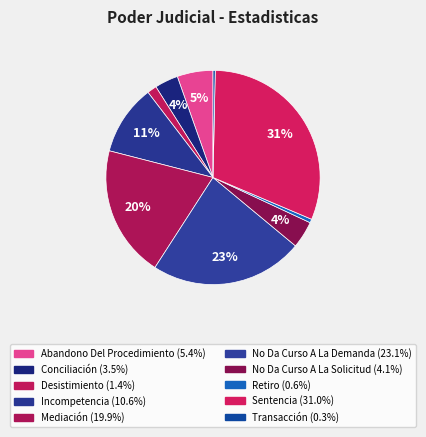

Do Abandono Del Procedimiento and Desistimiento together represent more than half of the pie?

No